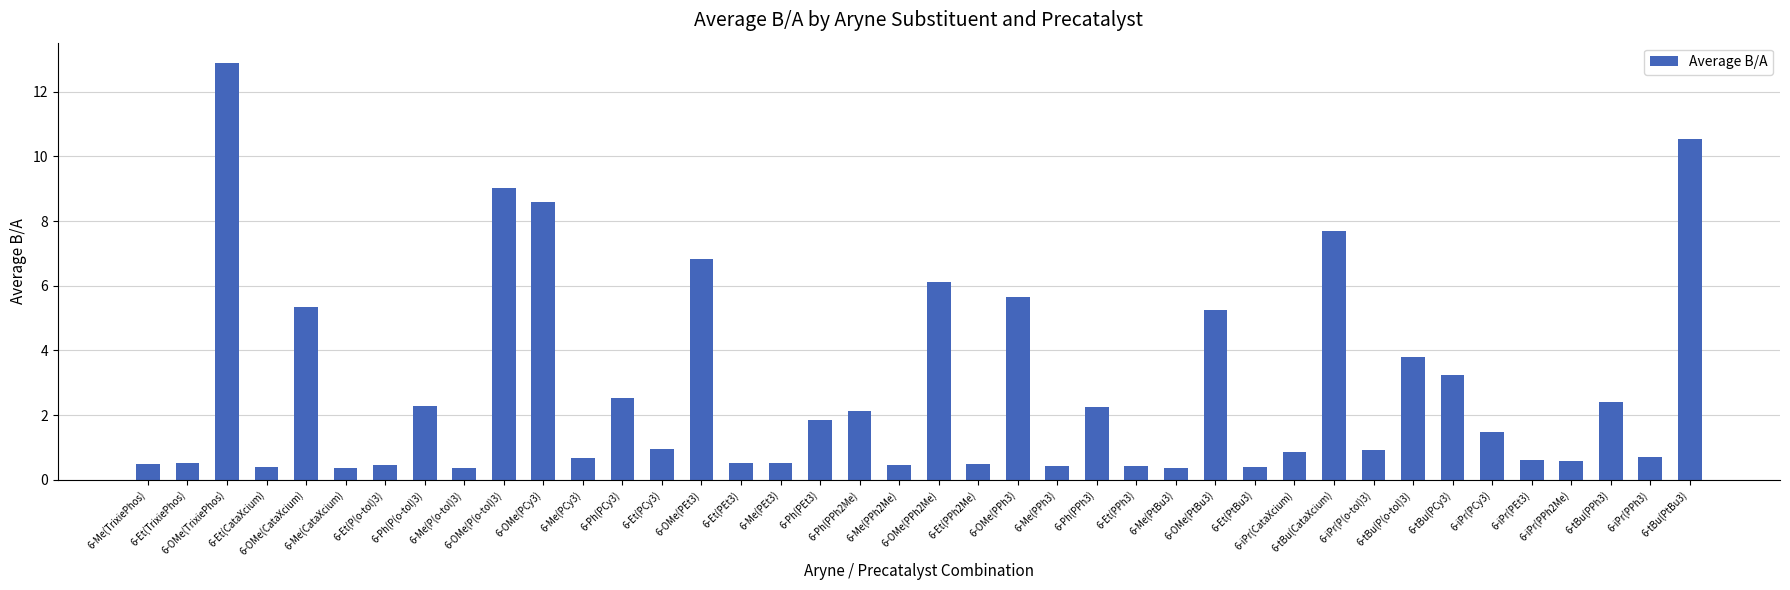

Approximately how many times larger is the value at 6-Et(PPh2Me) compared to 6-tBu(PPh3)?

0.2